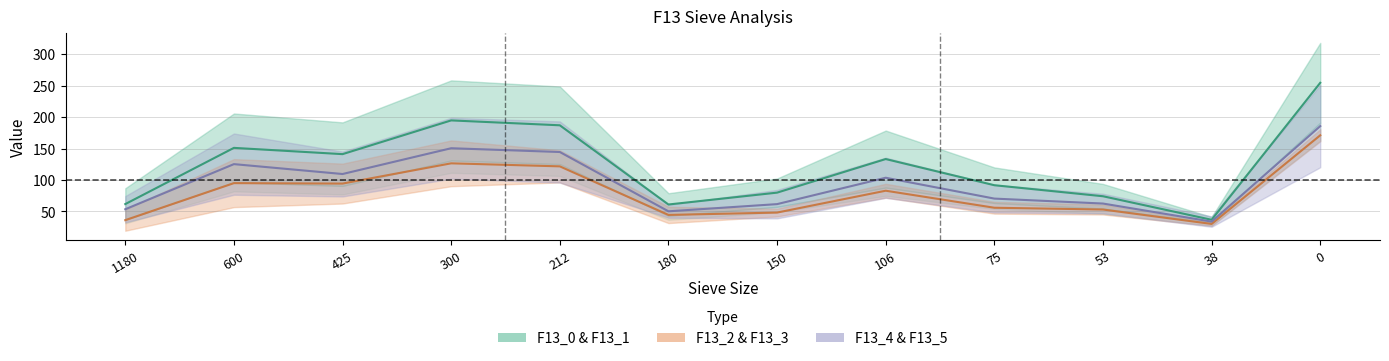

What is the sum of the F13_0 values at 212 and 150?

267.0